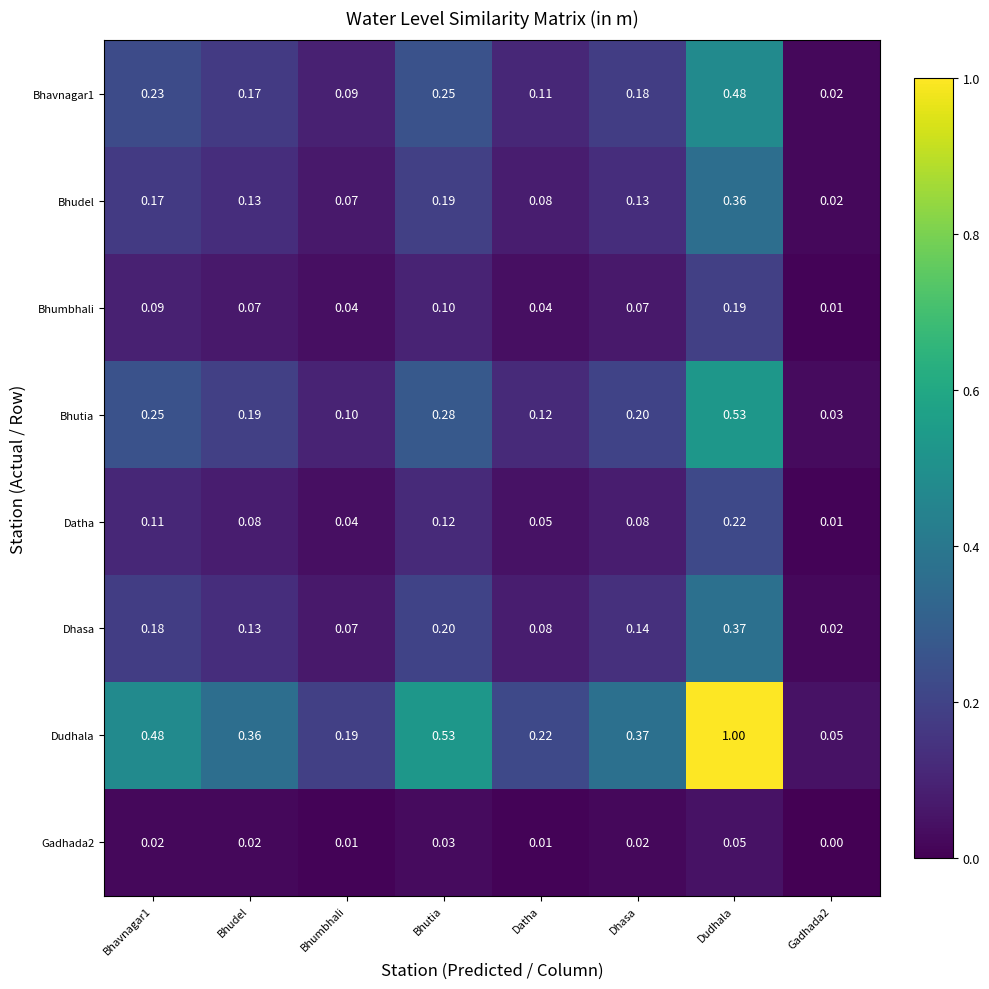

Which series changed the most between Bhavnagar1 and Dudhala?

Dudhala